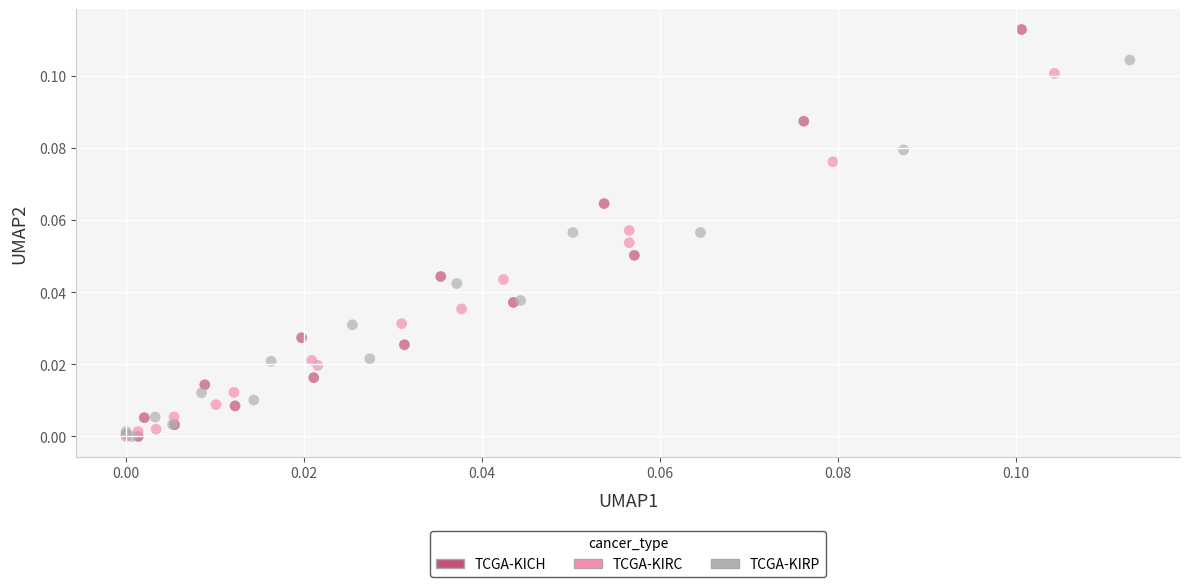

Which series reaches the maximum Y coordinate?

TCGA-KICH